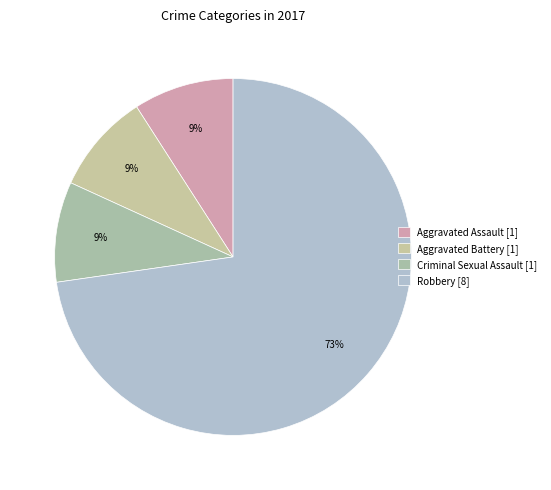

Between Robbery and Criminal Sexual Assault, which is larger?

Robbery